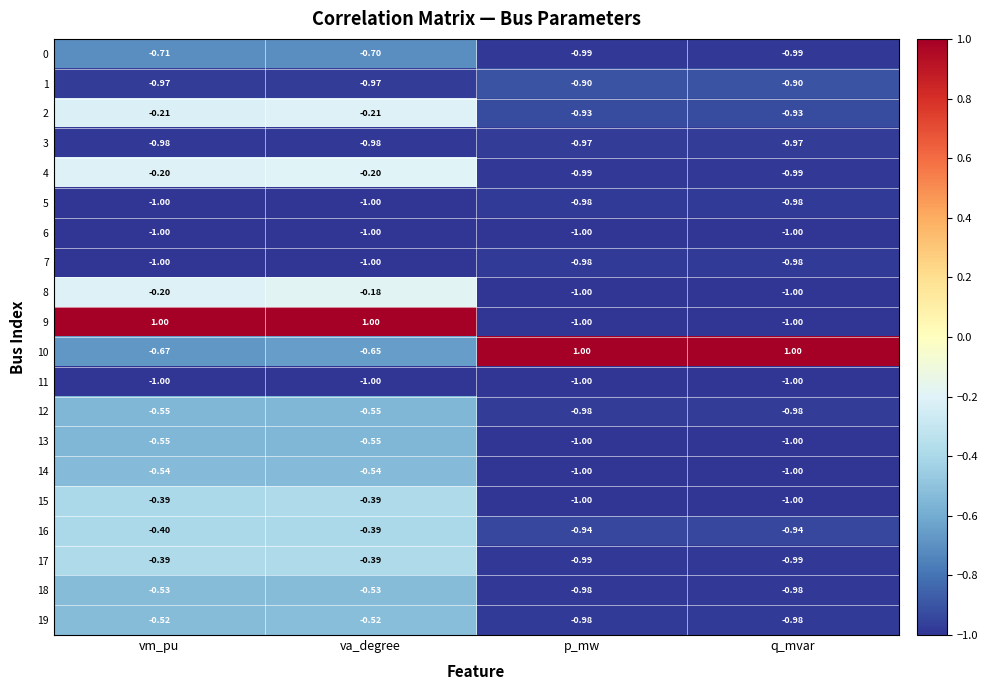

At which label is 10 closest to 0?

va_degree